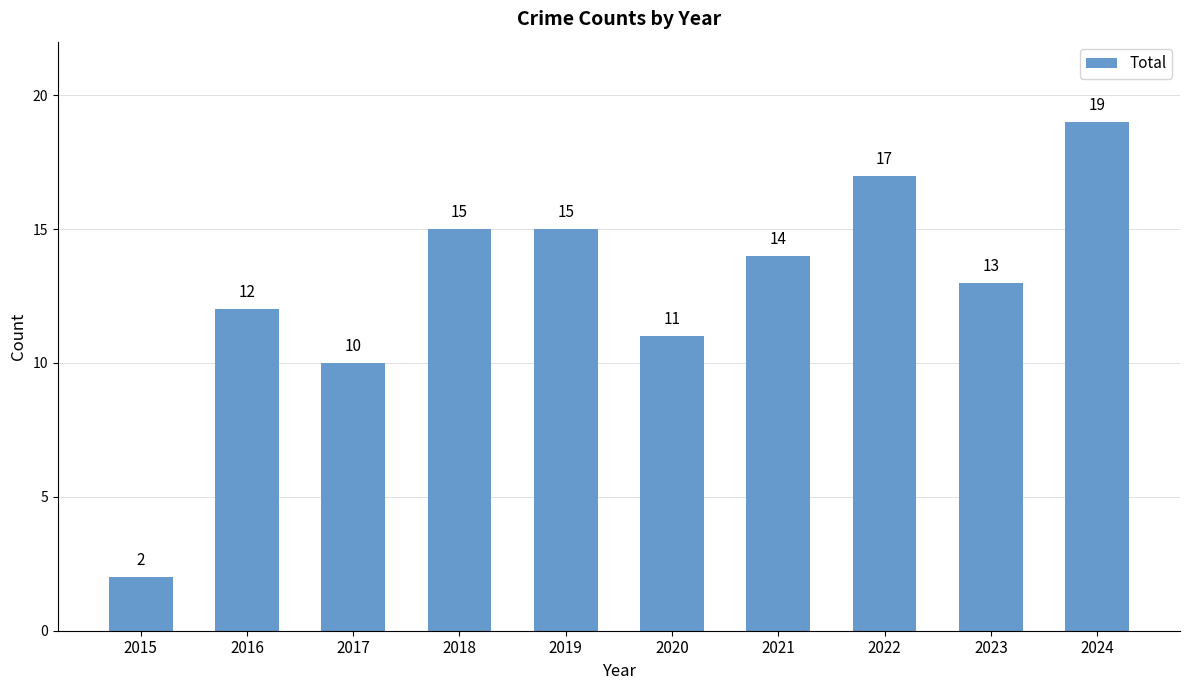

Does the chart contain stacked bars?

No